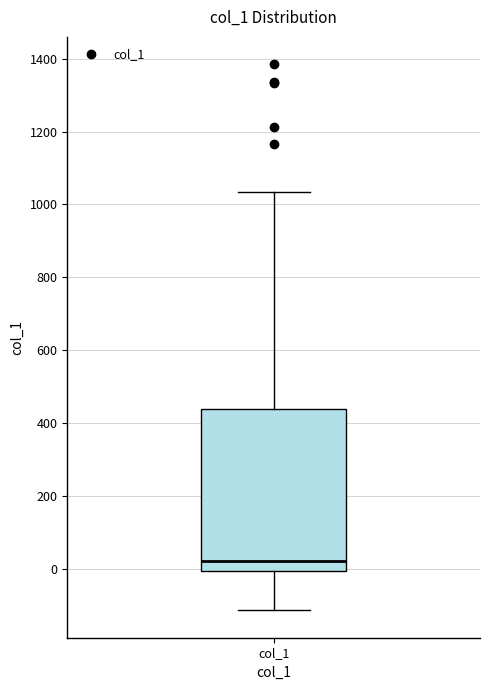

Transcribe this box plot: give where the median line is, the range the box spans, and where the two whiskers end, as read against the y-axis. The values are not printed on the chart, so give them approximately, as read against the axis.

median 20, box 0 to 440, whiskers -120 to 1040